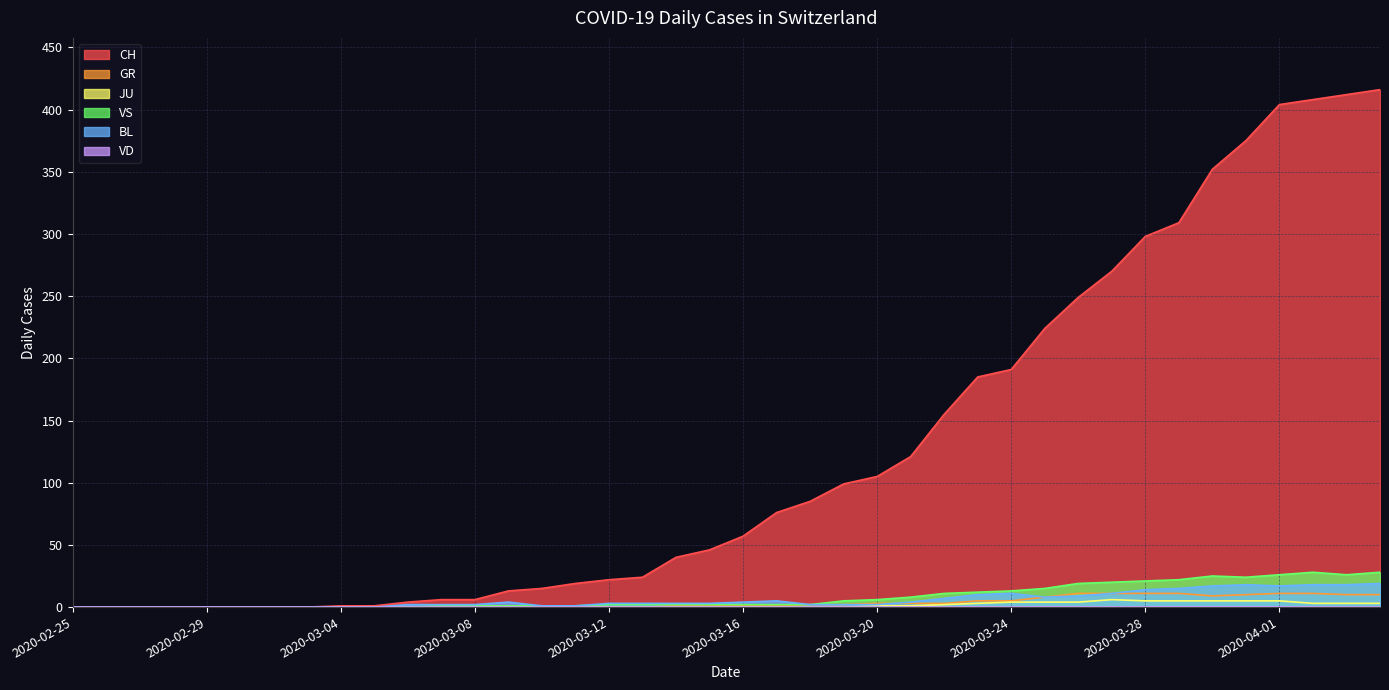

How many interior local peaks does the JU series have?

1